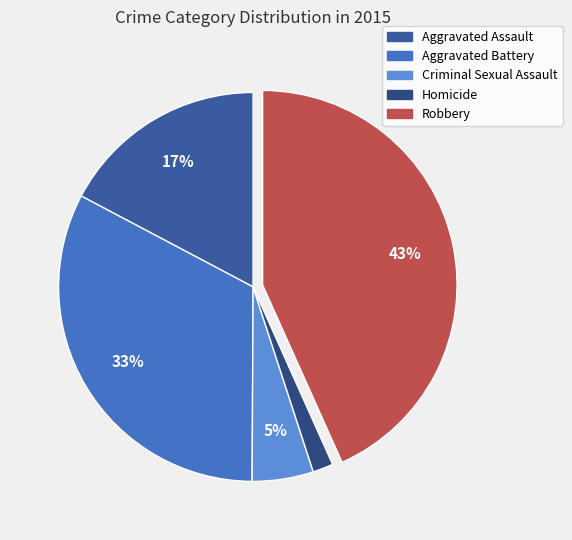

To the nearest percent, what is the combined percentage of Criminal Sexual Assault and Robbery?

48%